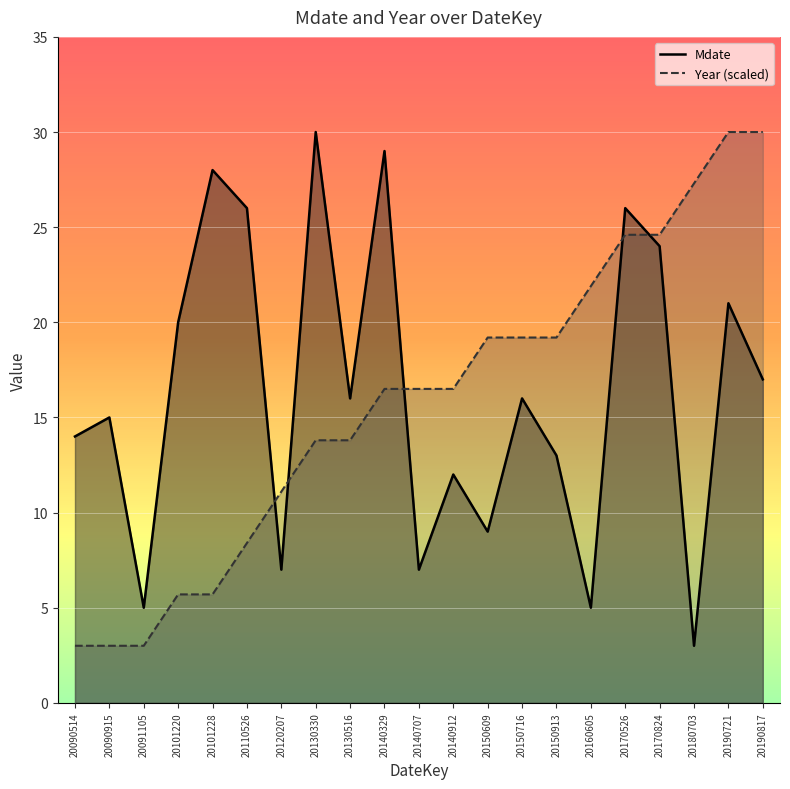

Where does the Year series first go above 16?

20140329